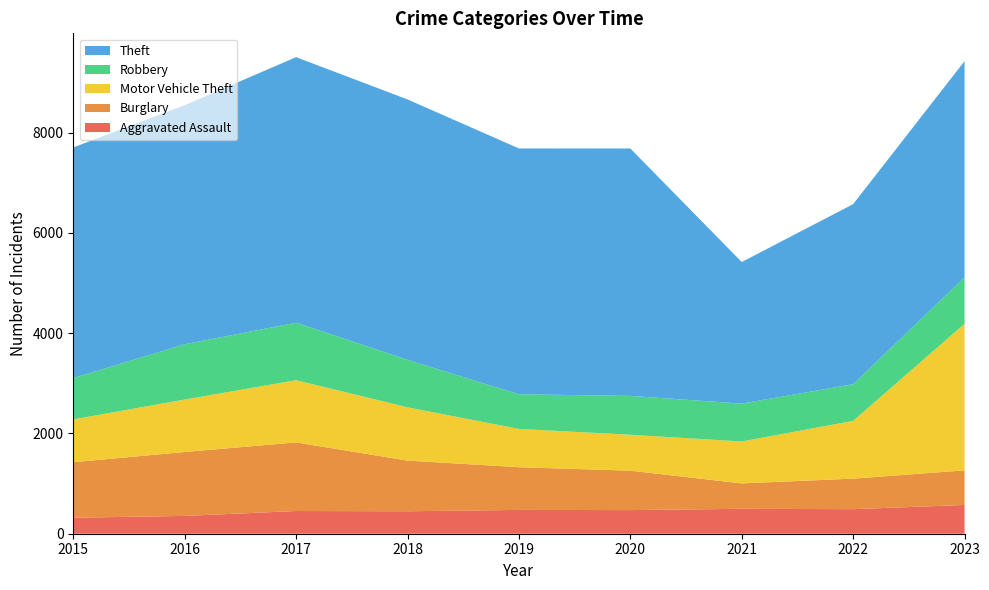

Reading left to right, extract all data points from this chart.

Aggravated Assault: 319	355	453	448	475	471	497	490	574
Burglary: 1107	1276	1369	1011	852	787	507	609	690
Motor Vehicle Theft: 855	1046	1241	1063	764	717	836	1153	2925
Robbery: 825	1103	1147	947	691	775	756	731	926
Theft: 4601	4770	5298	5196	4905	4936	2825	3593	4314